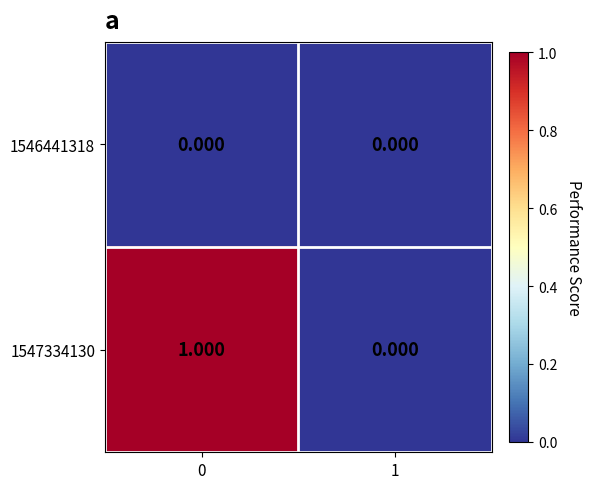

Is the value of 1547334130 at 0 greater than the value of 1546441318 at 1?

Yes